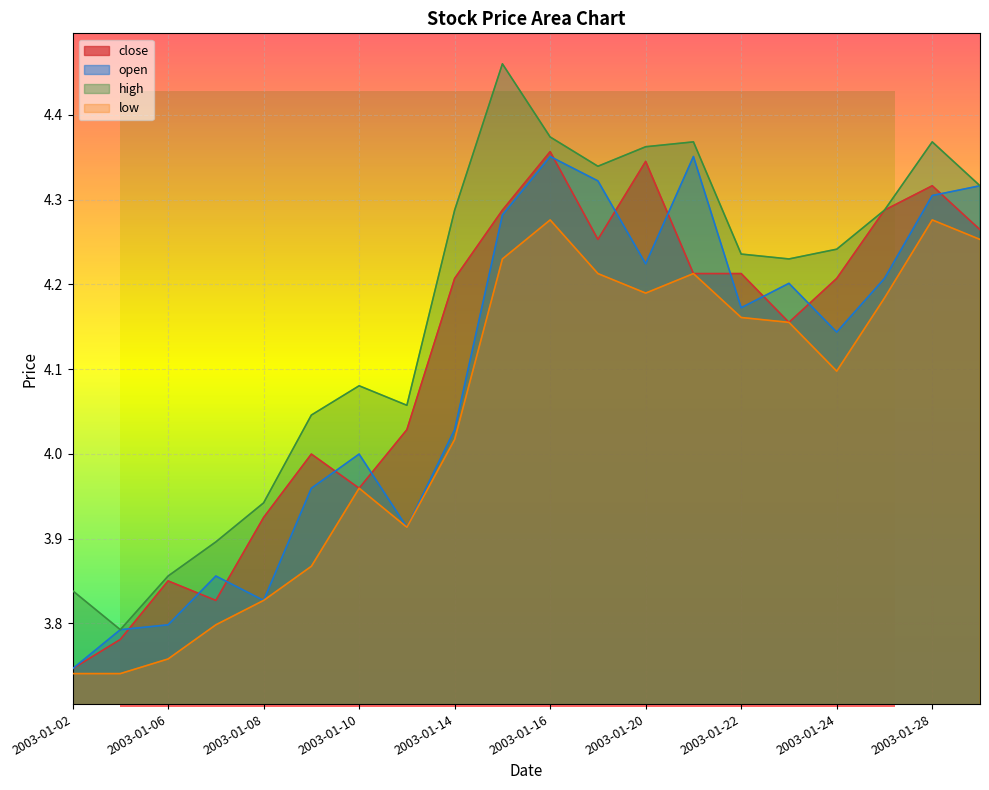

In high, how many points are lower than both neighbors (excluding endpoints)?

4